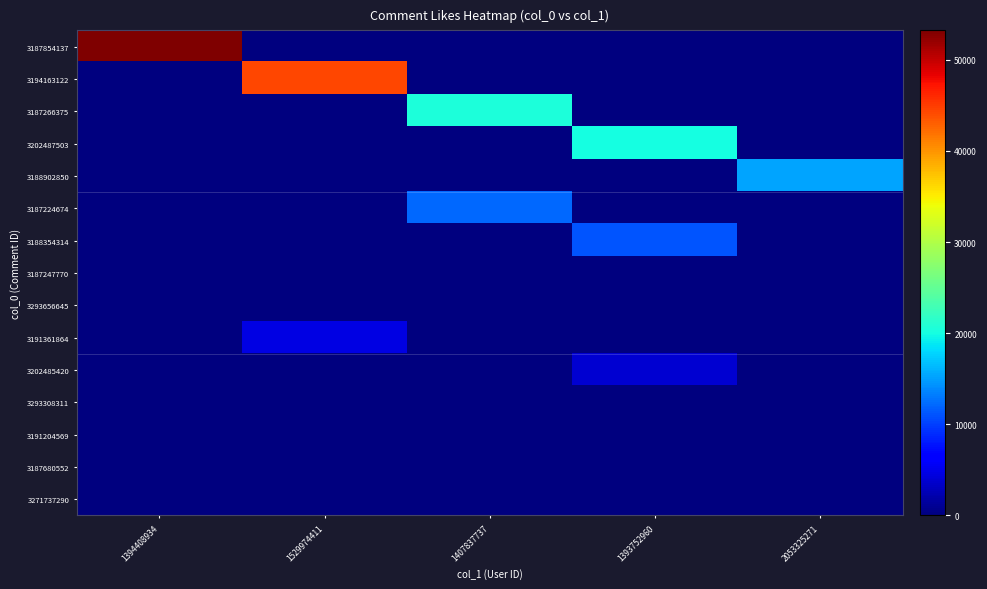

Reading left to right, list all the values displayed in this chart.

3187854137: 1394408934=53230	1529974411=0	1407837737=0	1393752960=0	2053325271=0
3194163122: 1394408934=0	1529974411=44428	1407837737=0	1393752960=0	2053325271=0
3187266375: 1394408934=0	1529974411=0	1407837737=20492	1393752960=0	2053325271=0
3202487503: 1394408934=0	1529974411=0	1407837737=0	1393752960=20133	2053325271=0
3188902850: 1394408934=0	1529974411=0	1407837737=0	1393752960=0	2053325271=15386
3187224674: 1394408934=0	1529974411=0	1407837737=12116	1393752960=0	2053325271=0
3188354314: 1394408934=0	1529974411=0	1407837737=0	1393752960=11144	2053325271=0
3187247770: 1394408934=0	1529974411=0	1407837737=0	1393752960=0	2053325271=0
3293656645: 1394408934=0	1529974411=0	1407837737=0	1393752960=0	2053325271=0
3191361864: 1394408934=0	1529974411=4771	1407837737=0	1393752960=0	2053325271=0
3202485420: 1394408934=0	1529974411=0	1407837737=0	1393752960=3744	2053325271=0
3293308311: 1394408934=0	1529974411=0	1407837737=0	1393752960=0	2053325271=0
3191204569: 1394408934=0	1529974411=0	1407837737=0	1393752960=0	2053325271=0
3187680552: 1394408934=0	1529974411=0	1407837737=0	1393752960=0	2053325271=0
3271737290: 1394408934=0	1529974411=0	1407837737=0	1393752960=0	2053325271=0